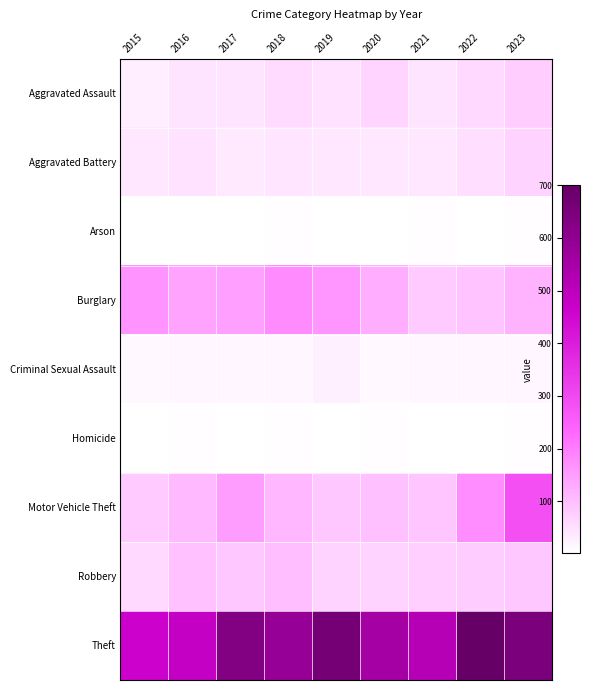

Reading left to right, extract all data points from this chart.

Aggravated Assault: 2015=26	2016=44	2017=43	2018=58	2019=47	2020=66	2021=44	2022=60	2023=75
Aggravated Battery: 2015=37	2016=47	2017=34	2018=40	2019=38	2020=37	2021=37	2022=51	2023=68
Arson: 2015=2	2016=3	2017=1	2018=4	2019=2	2020=3	2021=4	2022=3	2023=5
Burglary: 2015=166	2016=141	2017=148	2018=176	2019=160	2020=125	2021=82	2022=93	2023=118
Criminal Sexual Assault: 2015=11	2016=15	2017=15	2018=16	2019=24	2020=11	2021=17	2022=15	2023=16
Homicide: 2015=2	2016=6	2017=1	2018=4	2019=2	2020=5	2021=2	2022=2	2023=4
Motor Vehicle Theft: 2015=81	2016=105	2017=151	2018=109	2019=88	2020=98	2021=89	2022=174	2023=285
Robbery: 2015=59	2016=94	2017=88	2018=100	2019=67	2020=67	2021=74	2022=79	2023=88
Theft: 2015=465	2016=482	2017=633	2018=587	2019=664	2020=558	2021=517	2022=700	2023=650